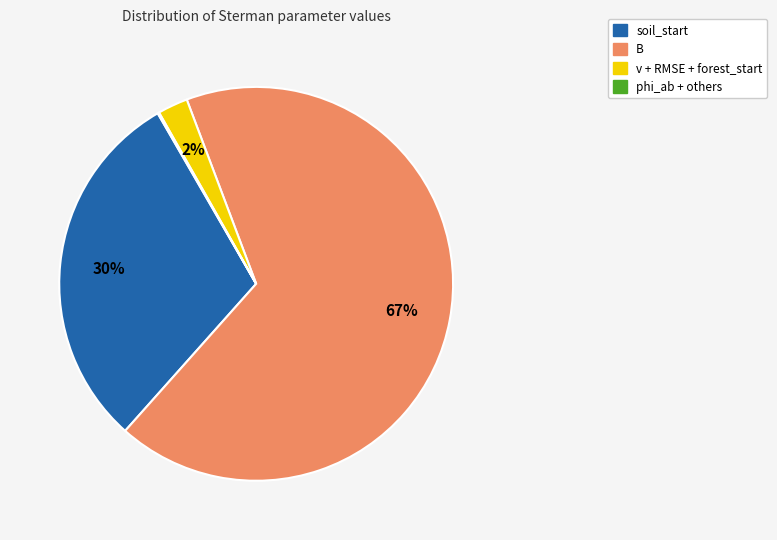

Is it true that soil_start is 30% of the pie?

True